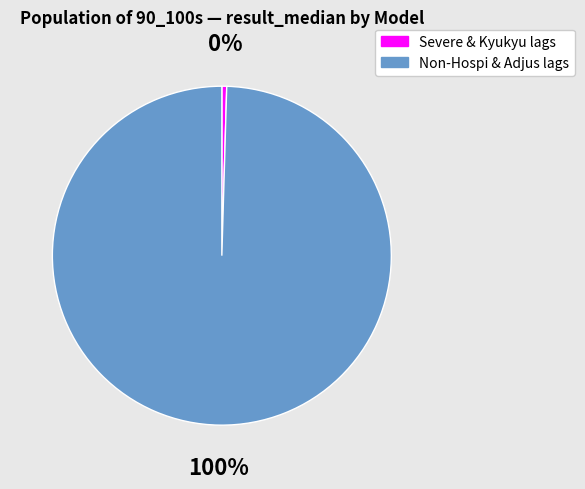

Is the sum of Non-Hospi & Adjus lags and Severe & Kyukyu lags greater than half?

Yes